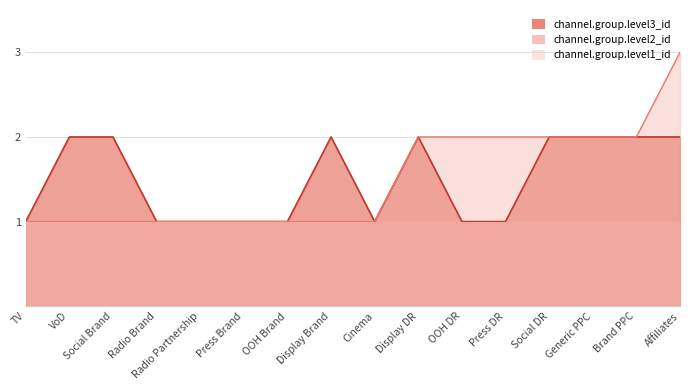

Which series changed the most between Press Brand and Brand PPC?

channel.group.level2_id